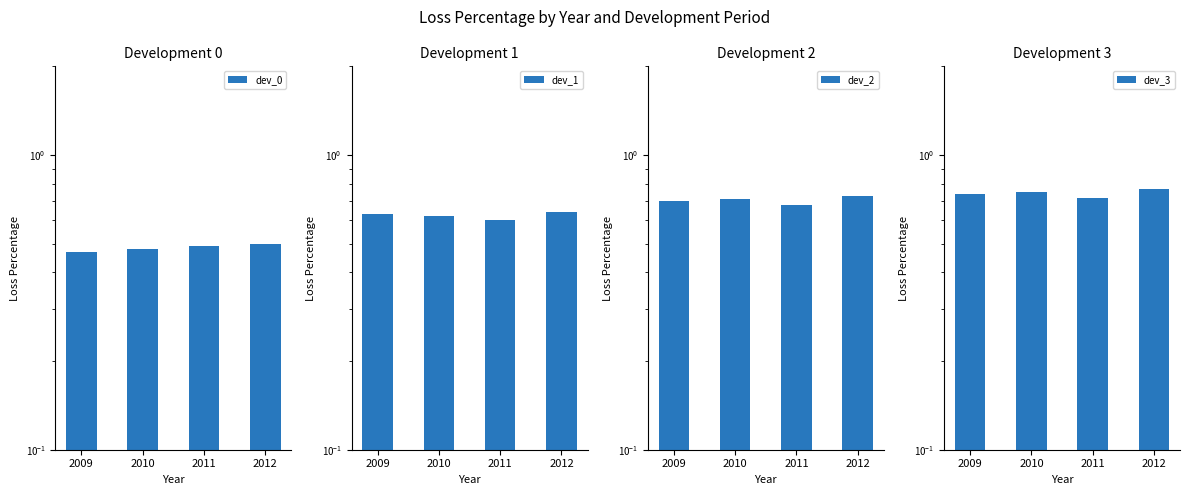

Where is dev_3 nearest to the value 0?

2011